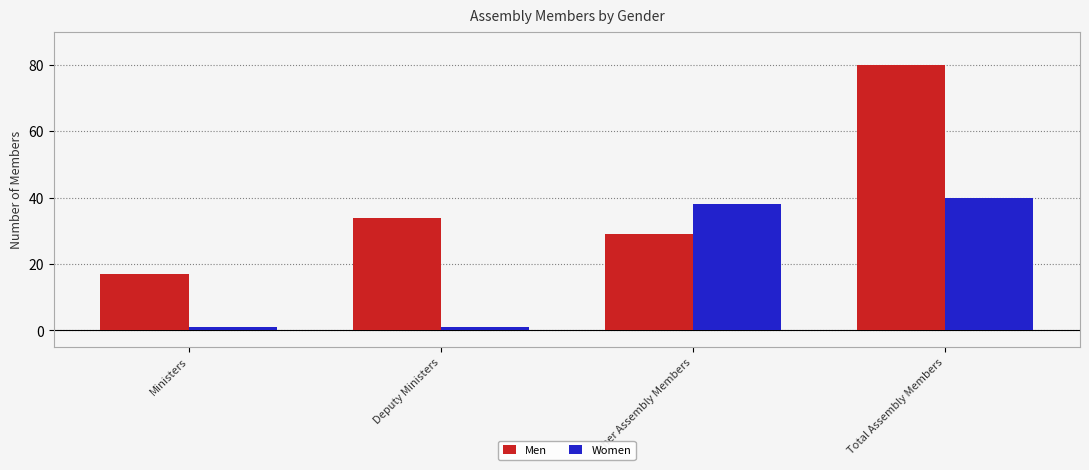

Is the value of Women at Other Assembly Members greater than the value of Men at Total Assembly Members?

No